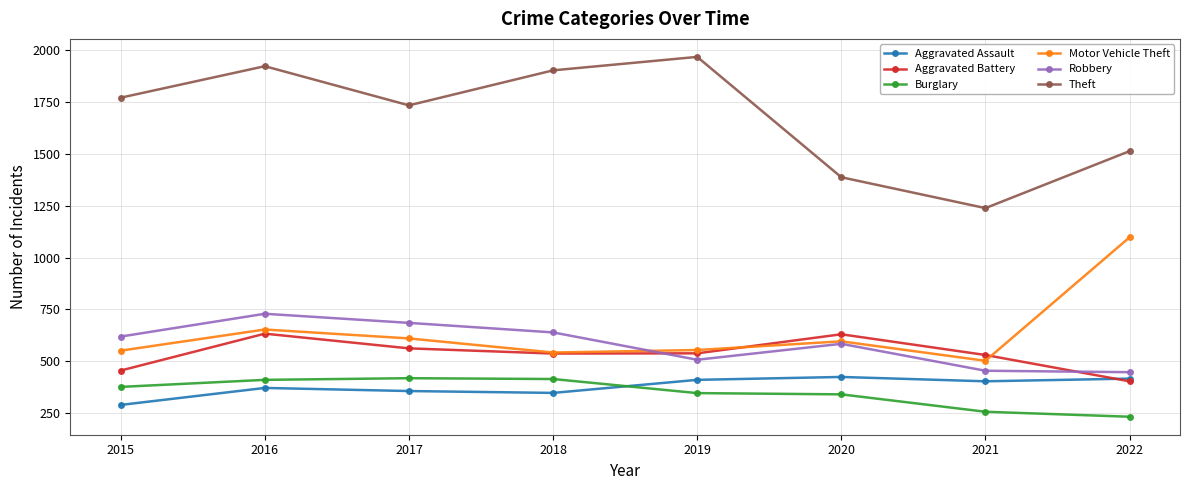

At which category is the sum across all series the highest?

2016